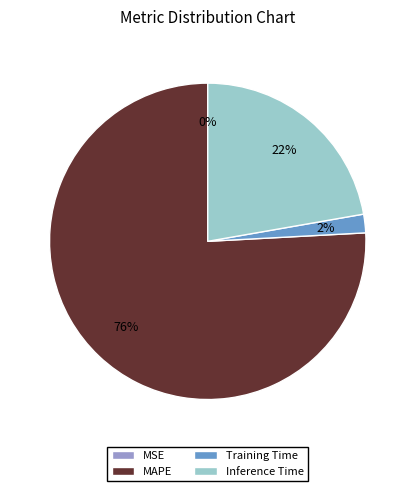

Is the sum of MAPE and Inference Time greater than half?

Yes